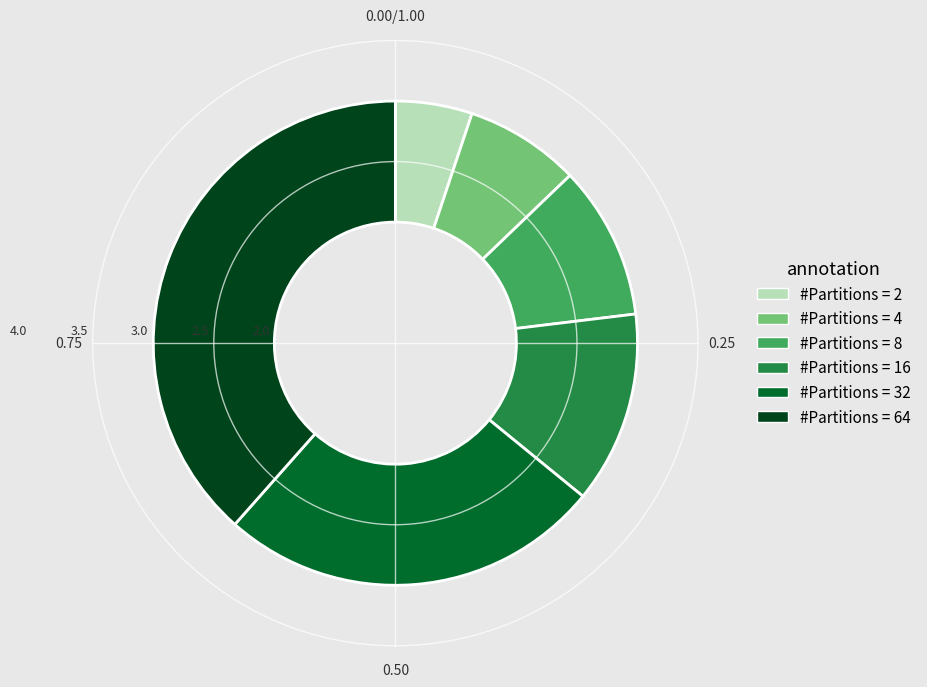

Is it true that #Partitions = 8 is 1% of the pie?

False